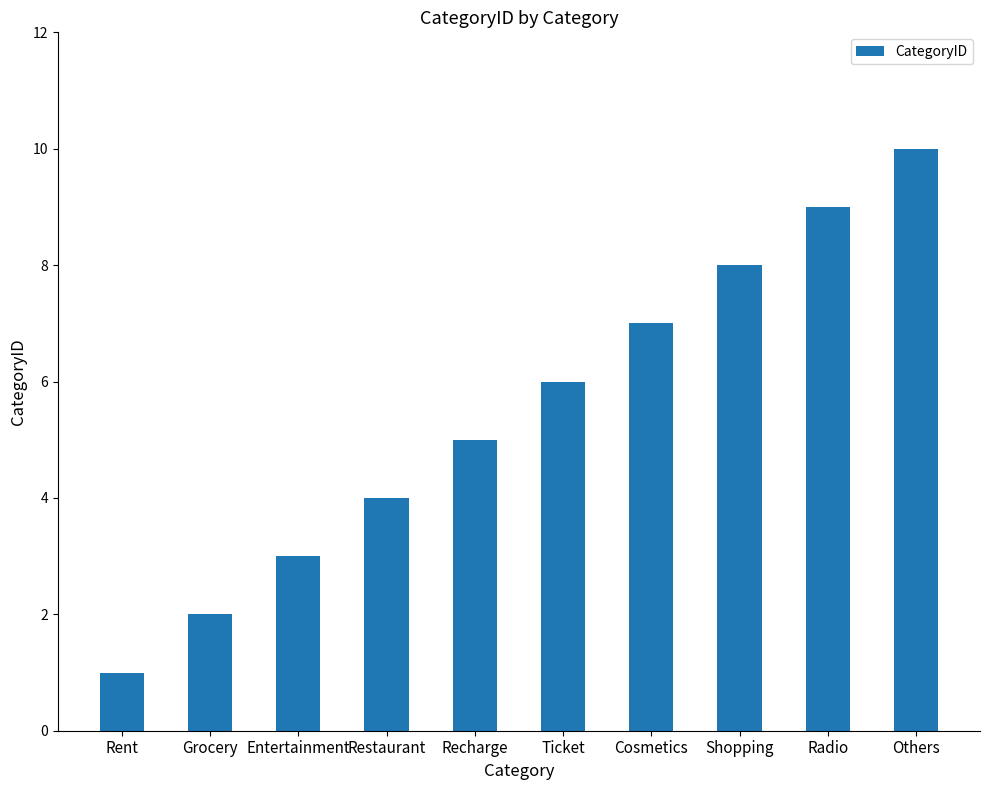

What is the greatest value displayed?

10